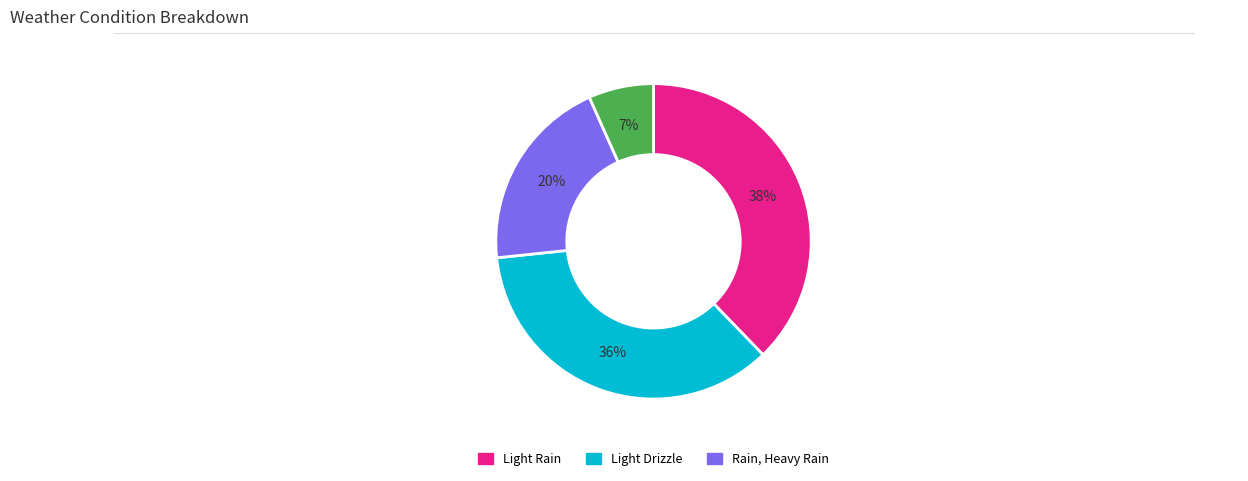

Does any single category account for the majority?

No